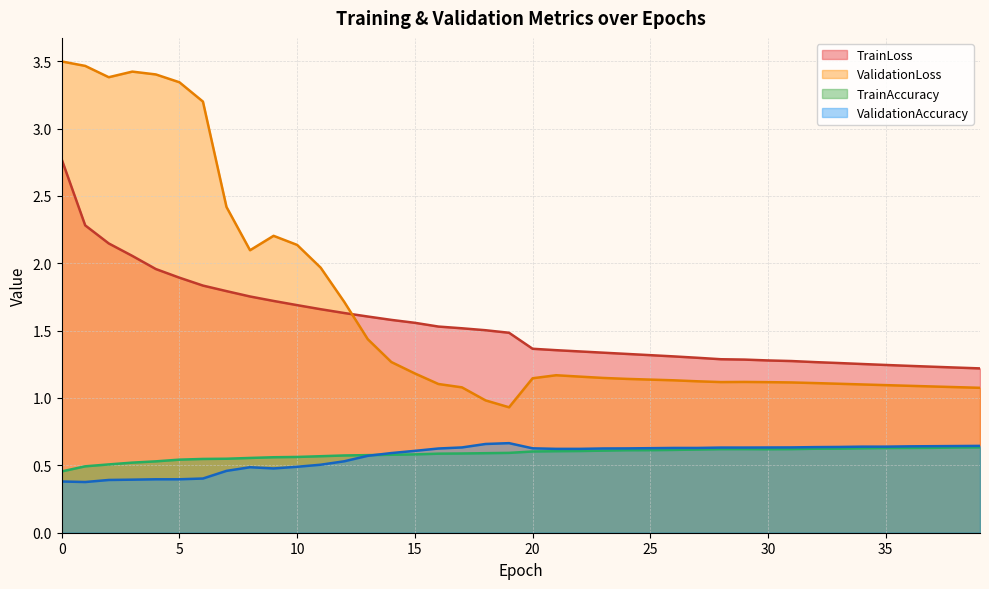

What is the greatest value displayed?

3.5